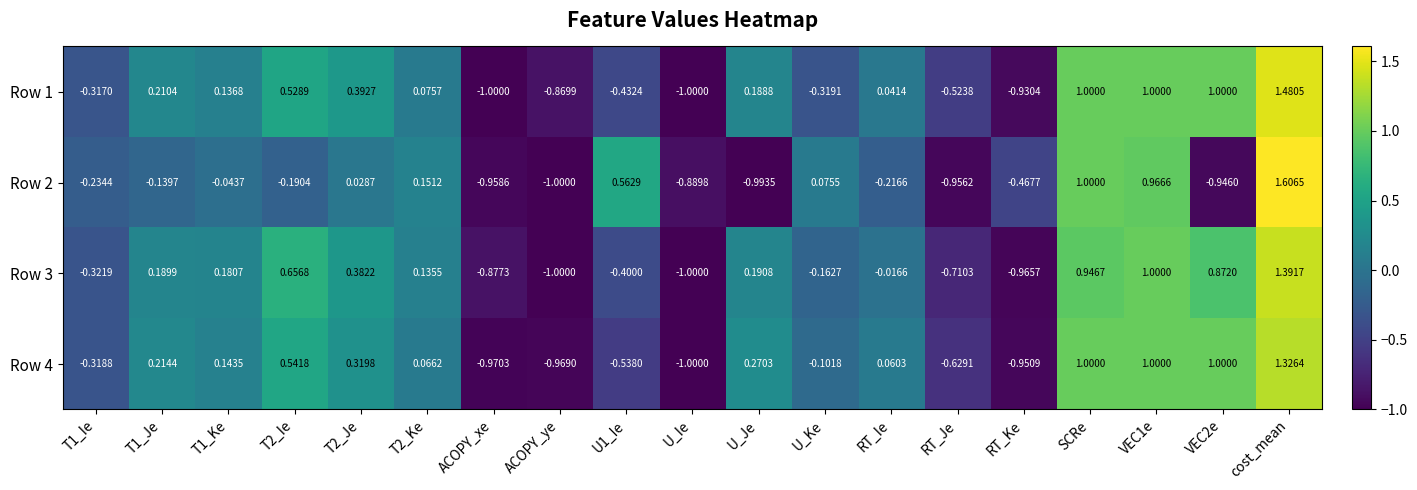

At which category does the chart reach its peak across all series?

cost_mean